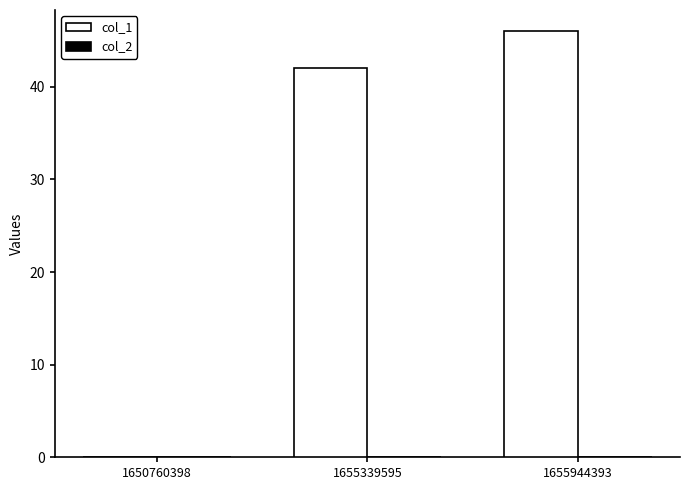

Reading left to right, extract all data points from this chart.

1650760398=0	1655339595=42	1655944393=46